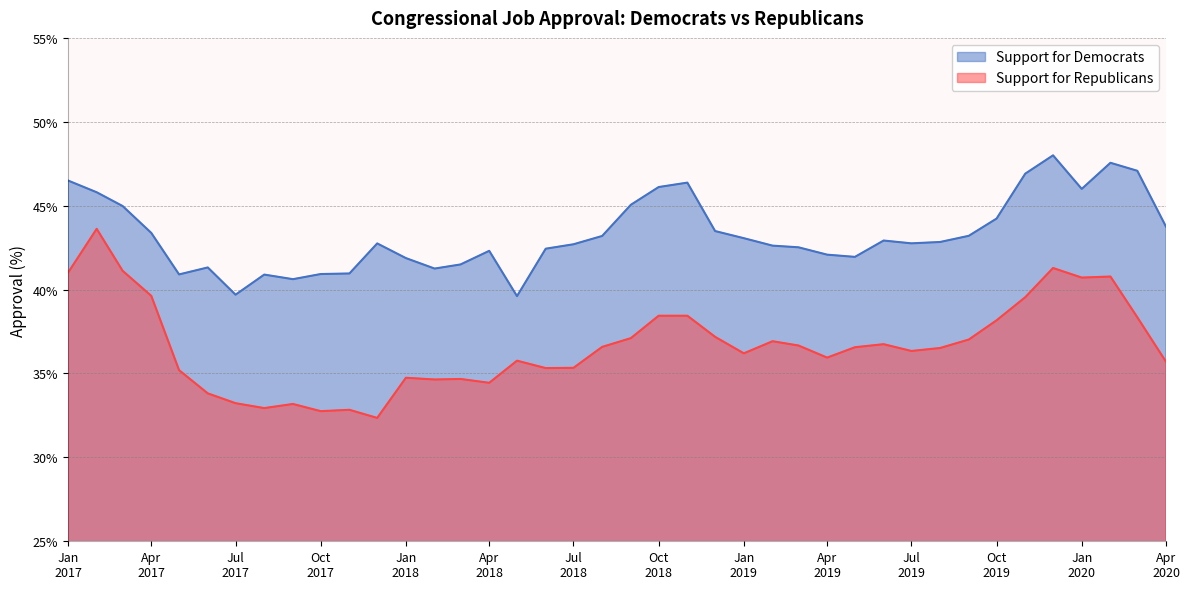

Does the chart display data point markers on the line(s)?

No